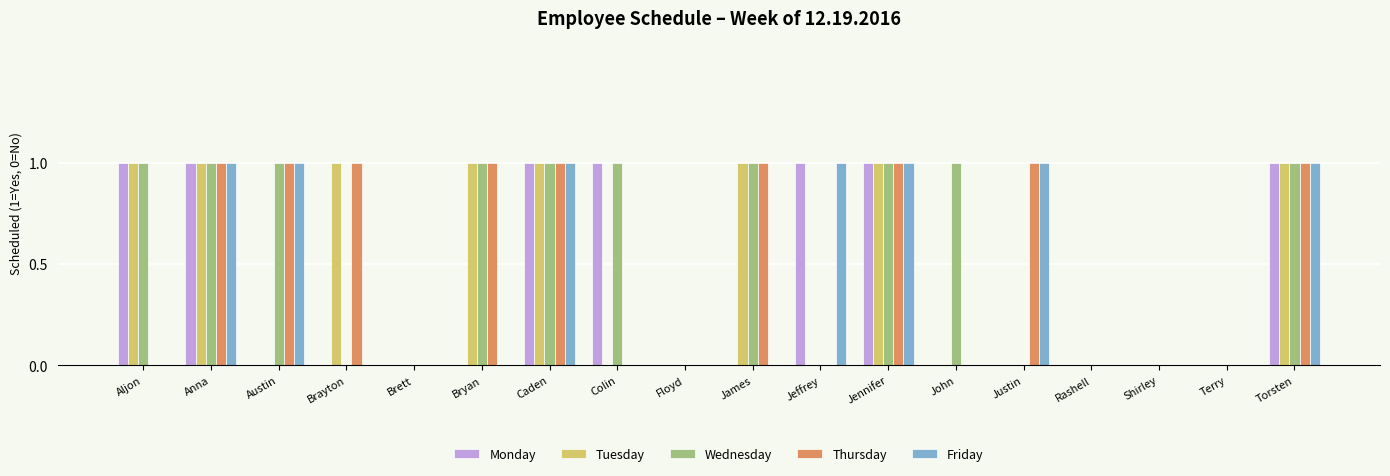

The value of Monday at Brayton is 0. True or false?

True